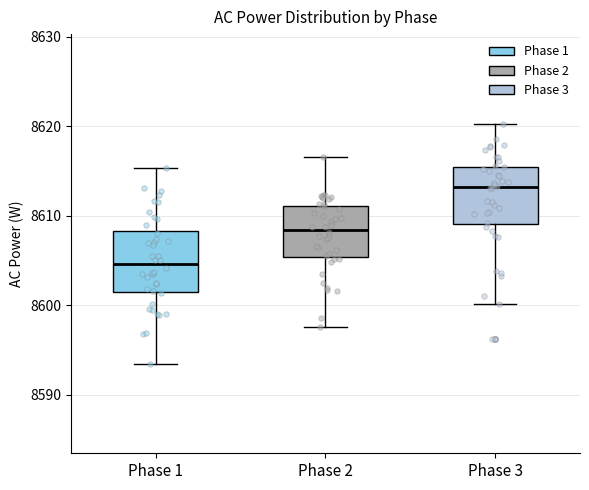

Reading left to right, read every box against the y-axis: the position of its median line, the range the box covers, and the ends of its whiskers. The values are not printed on the chart, so give them approximately, as read against the axis.

Phase 1: median 8605, box 8601 to 8608, whiskers 8593 to 8615
Phase 2: median 8608, box 8605 to 8611, whiskers 8598 to 8617
Phase 3: median 8613, box 8609 to 8615, whiskers 8600 to 8620